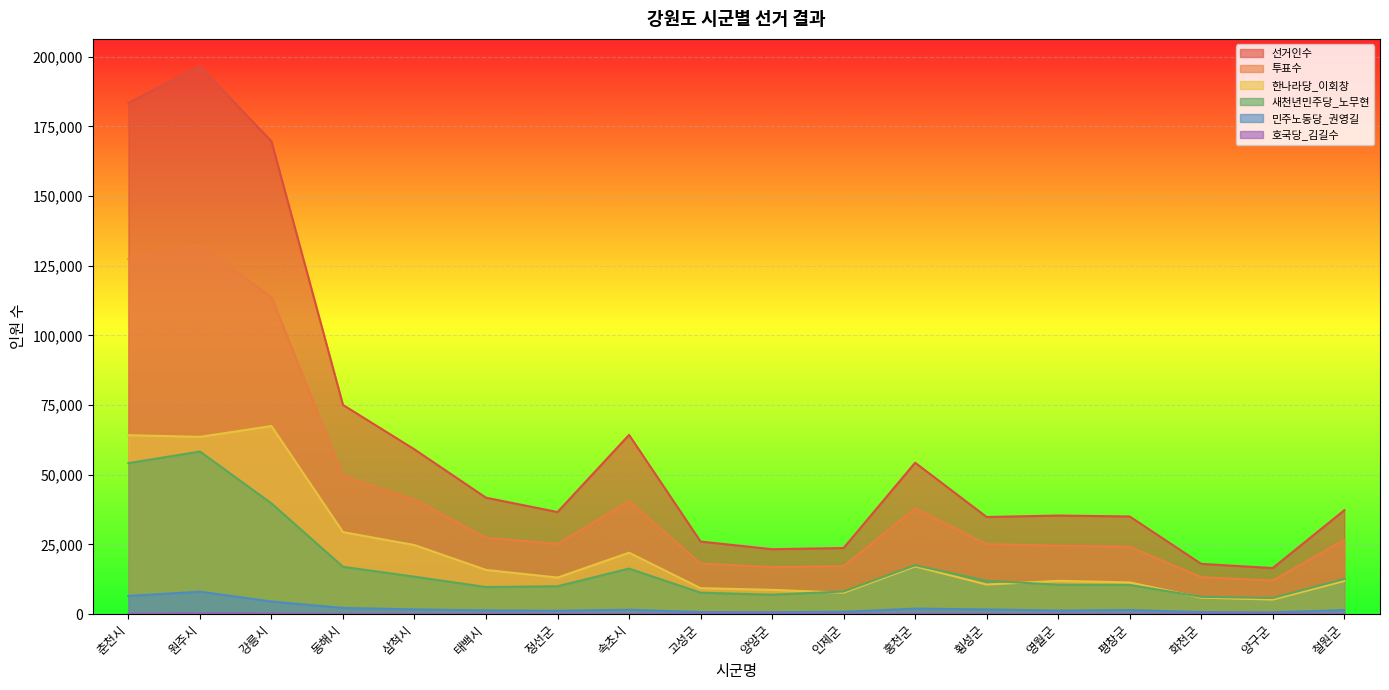

Between 평창군 and 화천군, which is larger?

평창군